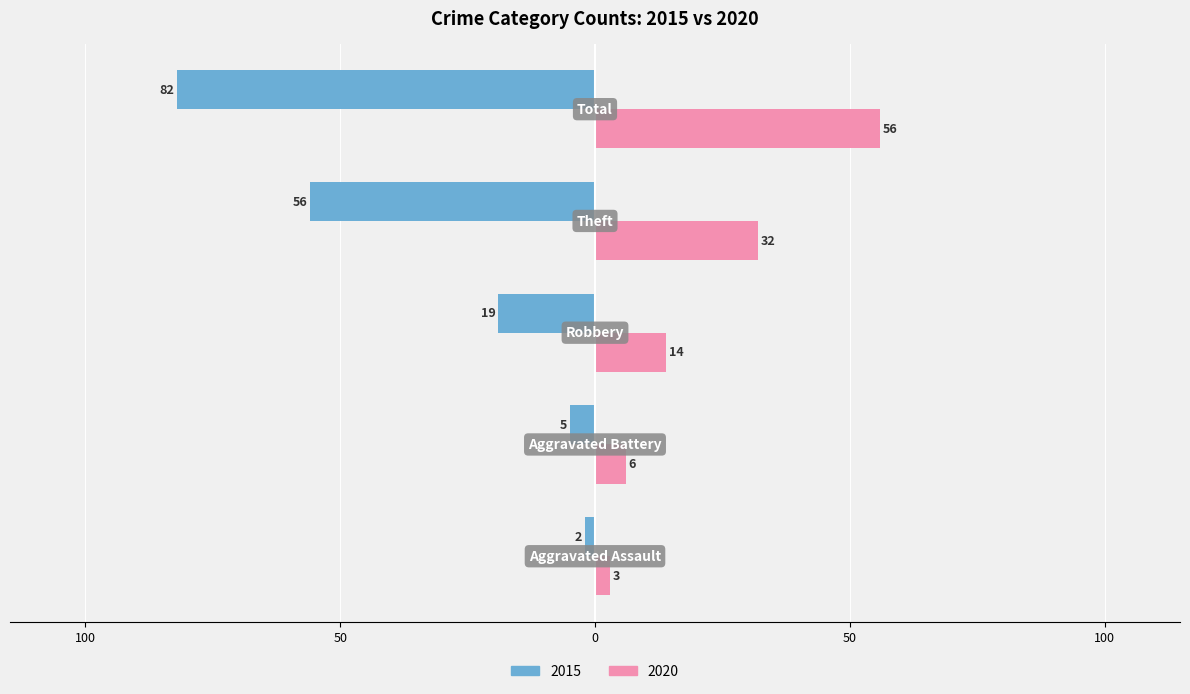

What are all the series names shown in the legend?

2015, 2020